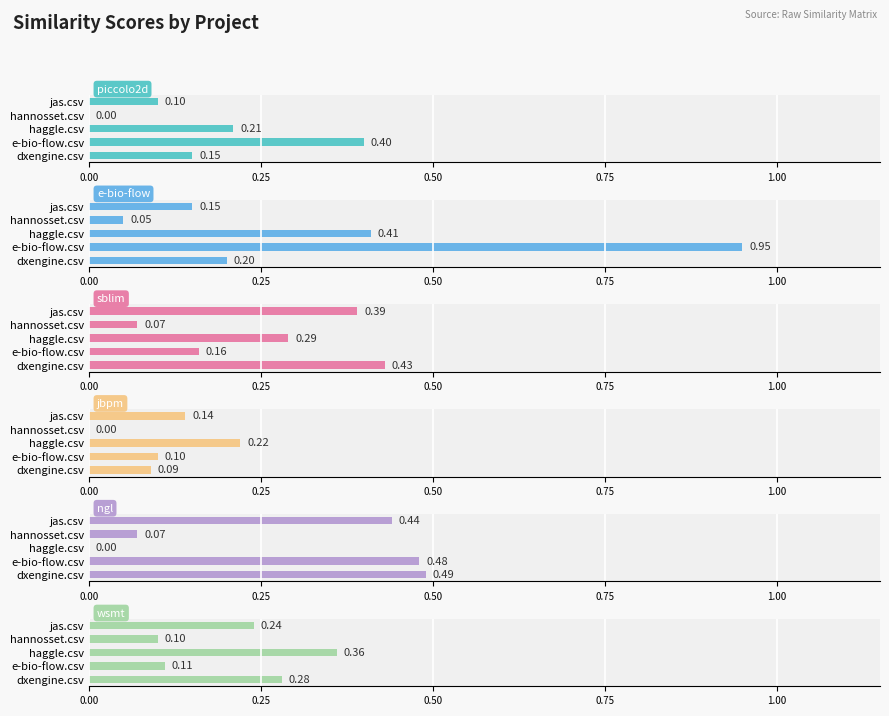

Which series has the largest range (max minus min)?

e-bio-flow.csv